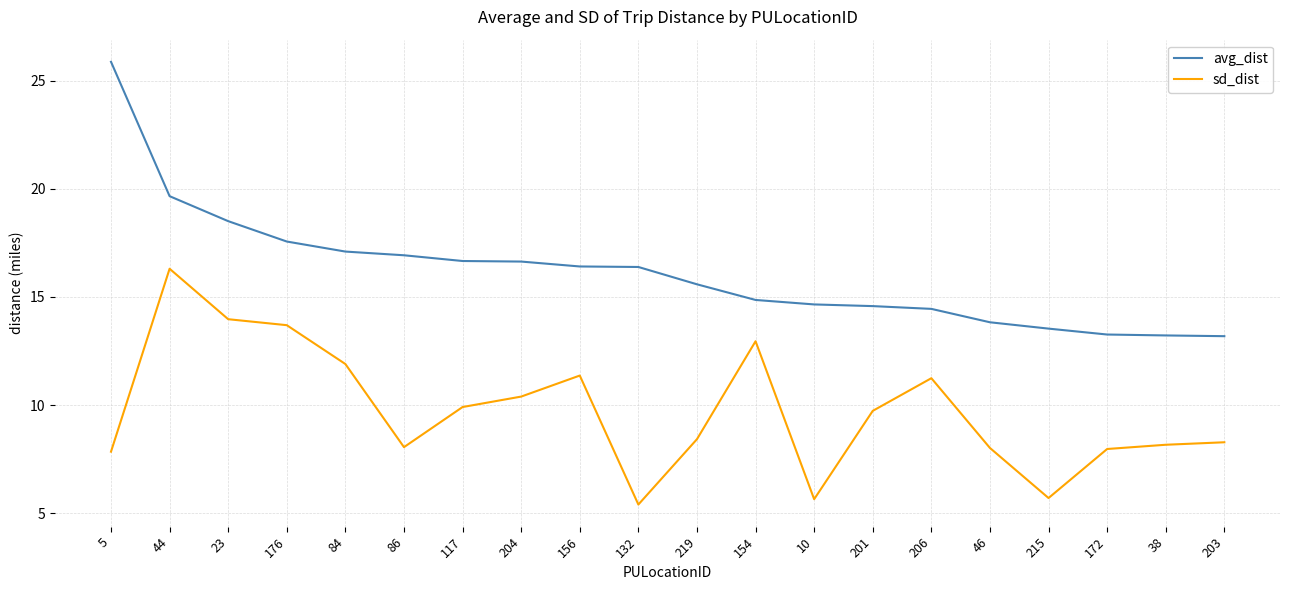

The value of sd_dist at 10 is 7.4. True or false?

False